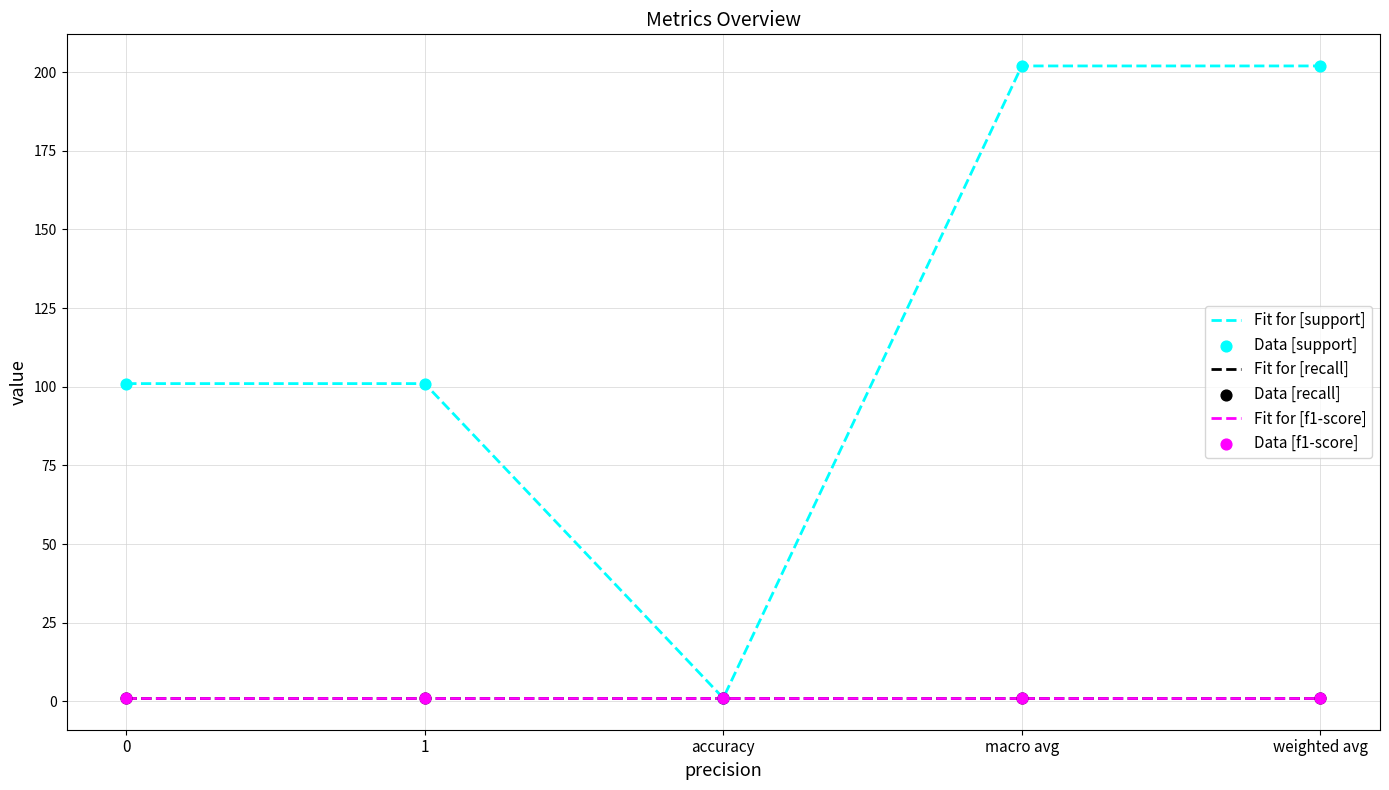

Does the chart have visible grid lines?

Yes